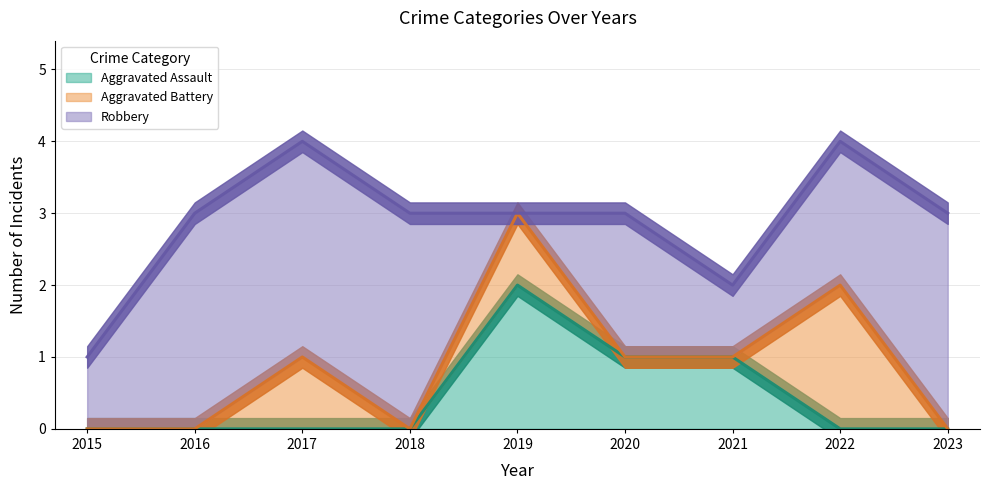

What is the spread (max minus min) of values at 2021?

1